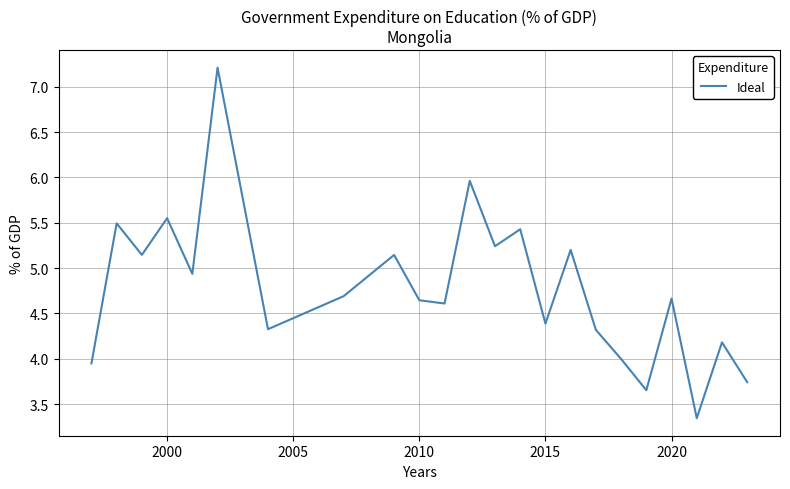

Is this an area chart (filled region under the line)?

No